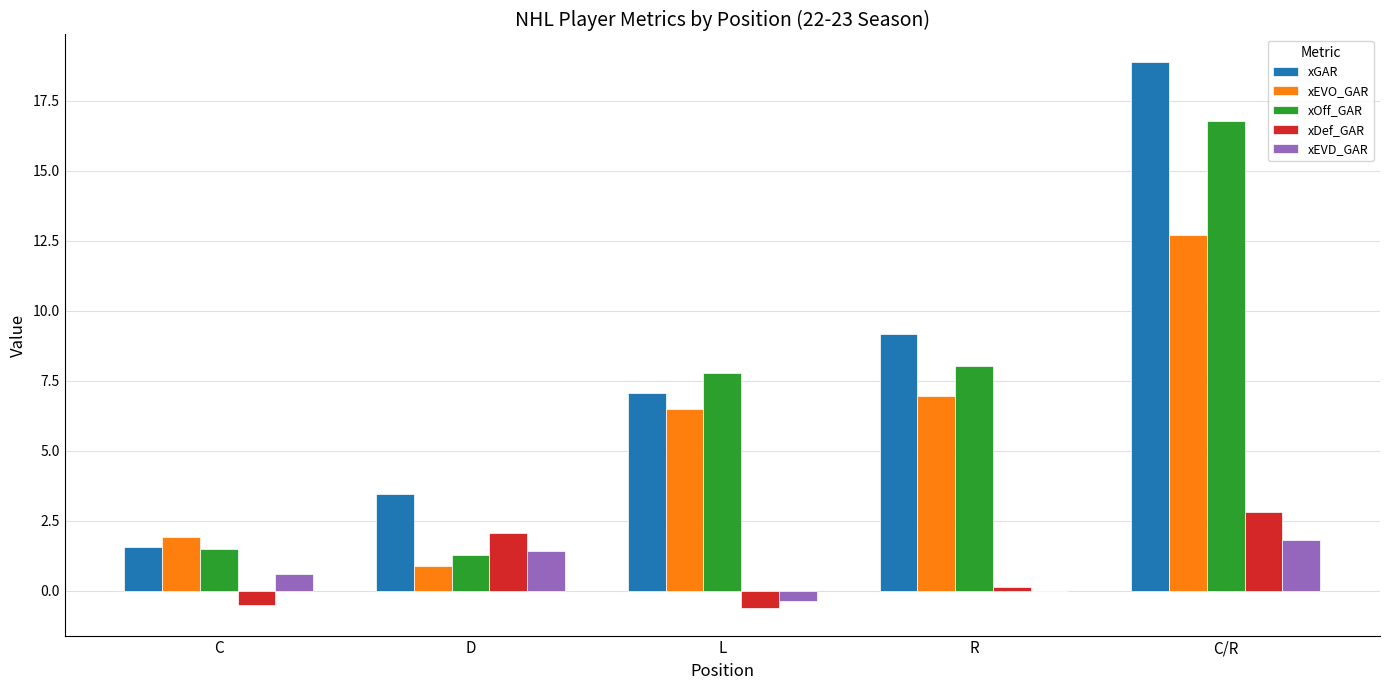

How many groups of bars are there?

5